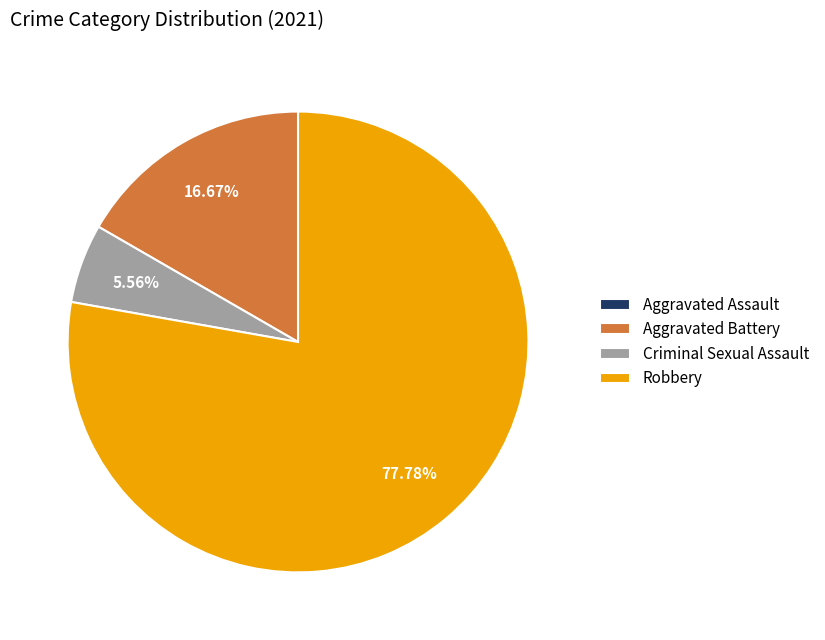

Combined, do Aggravated Battery and Robbery account for over 50%?

Yes